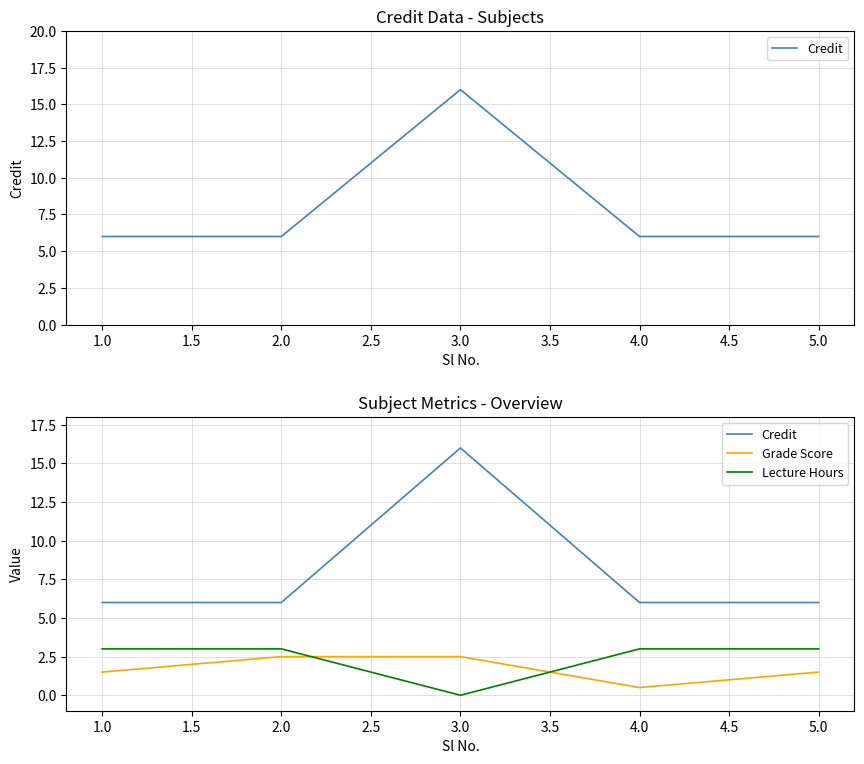

What is the sum of the Grade Score values at 1.0 and 2.0?

4.0